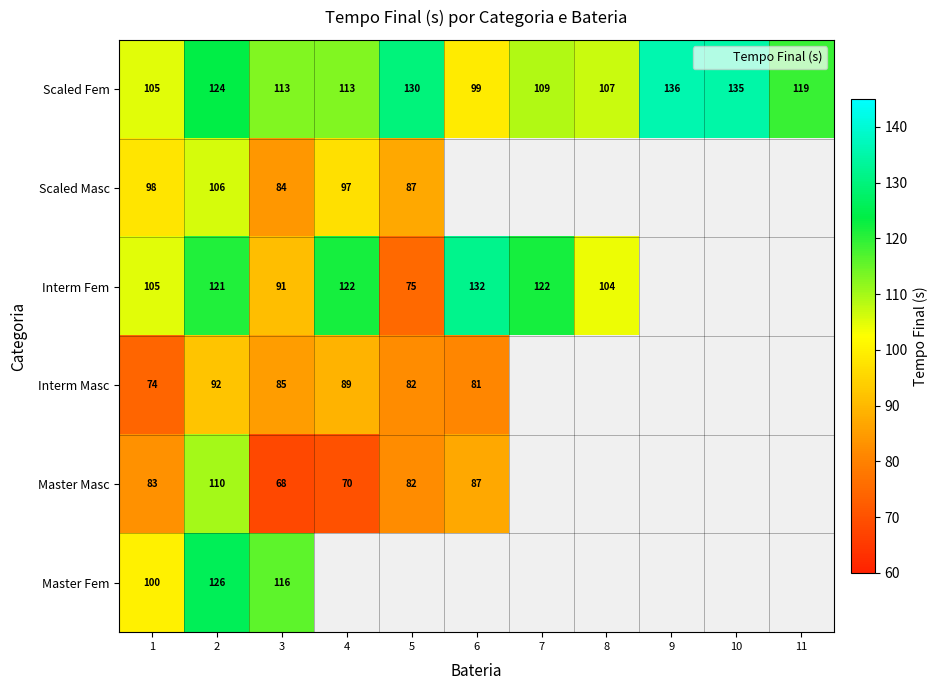

Which series has the widest spread of values?

Interm Fem